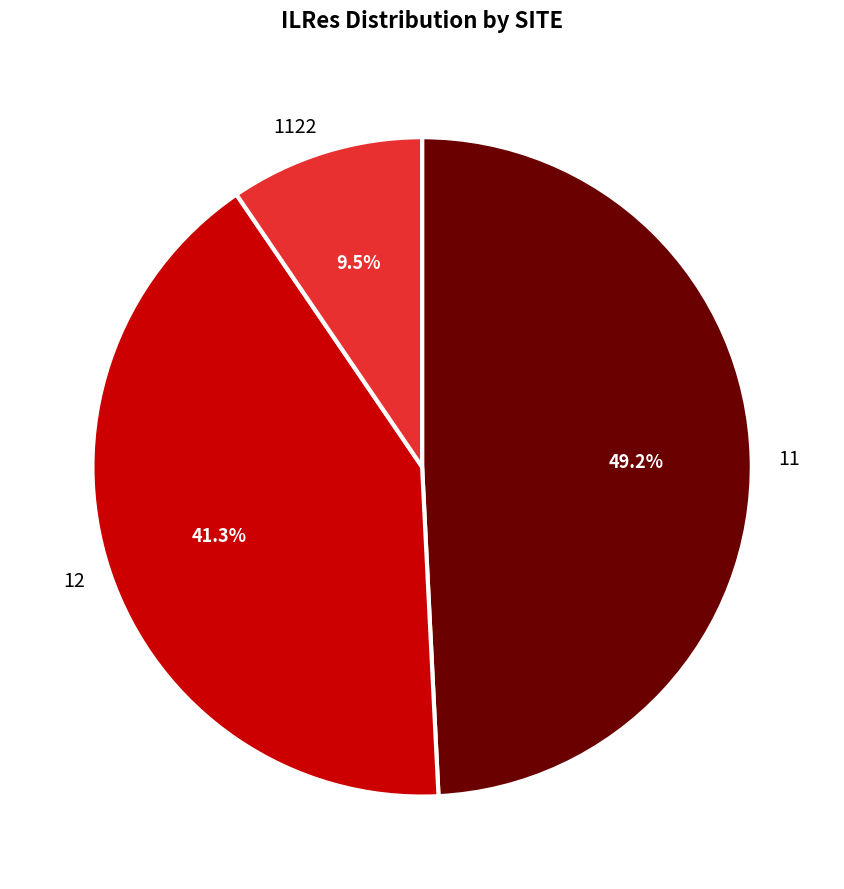

Does 11 account for over 50% of the chart?

No